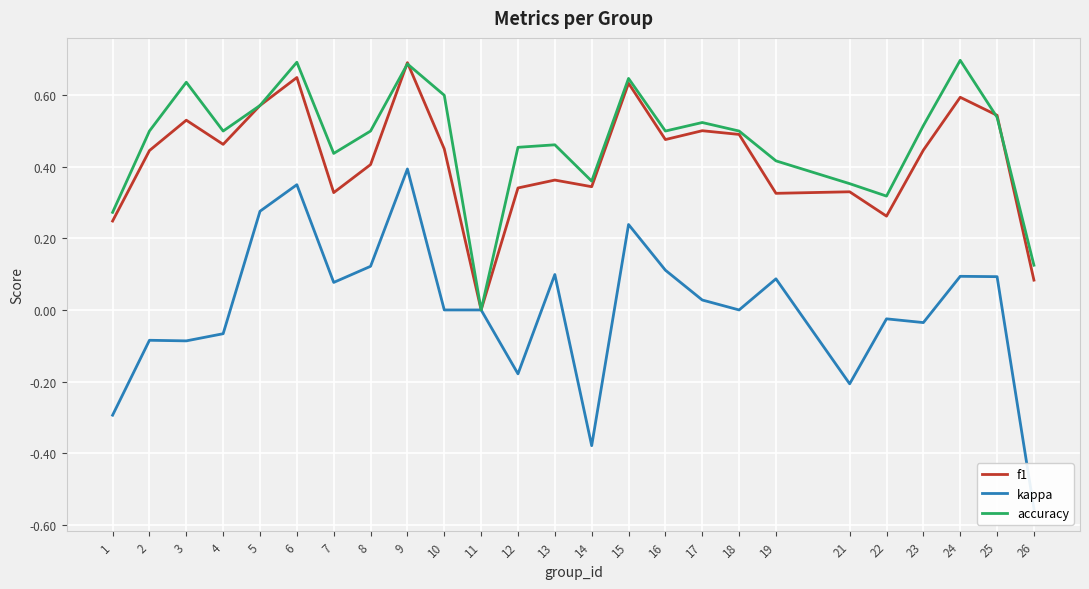

Between 7 and 13, which series saw the biggest shift?

f1